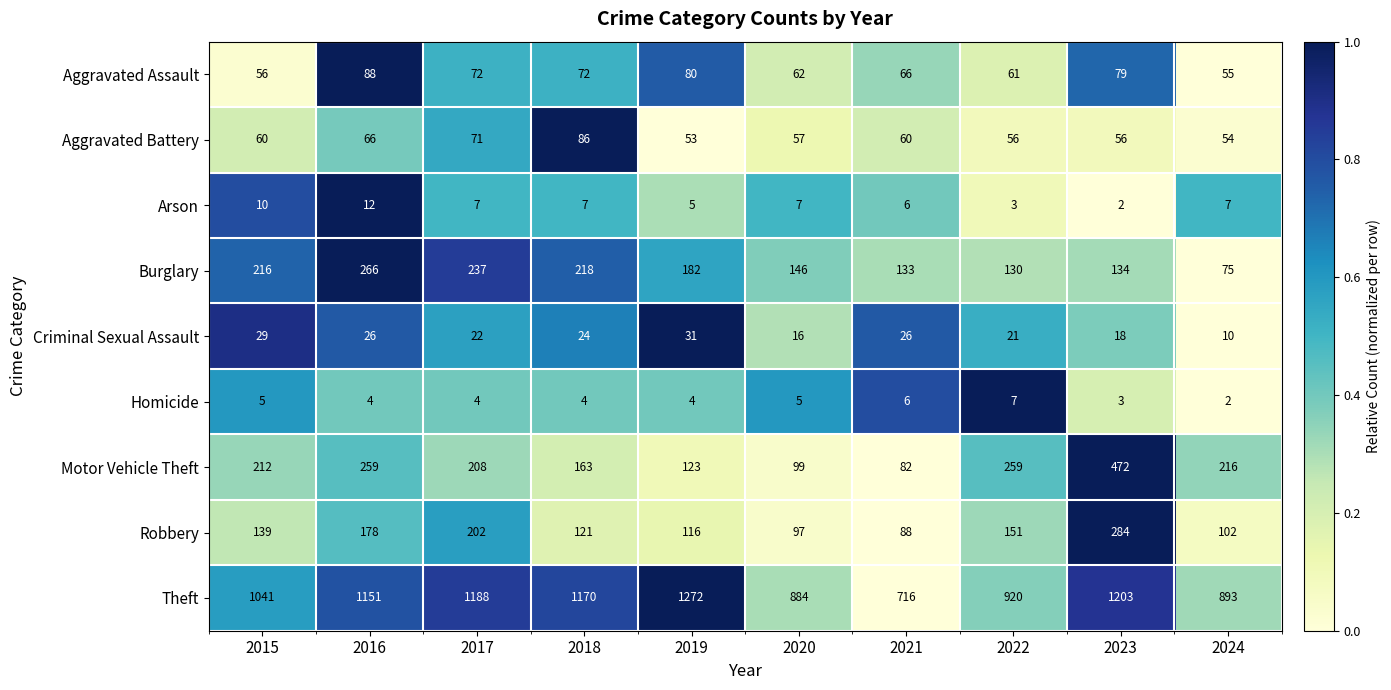

At which label is Burglary closest to 170?

2019